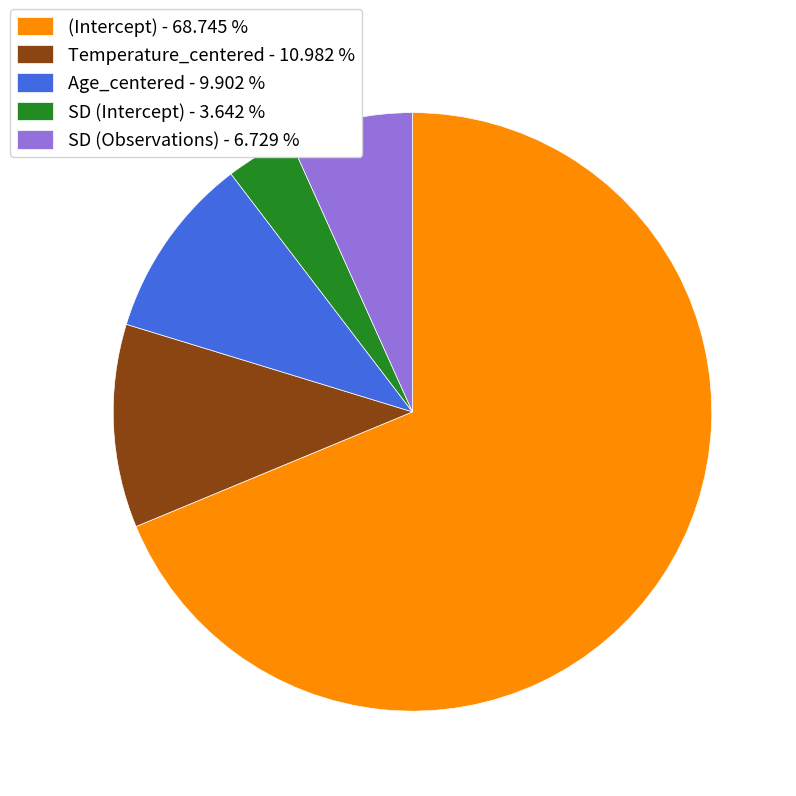

Between Temperature_centered and Age_centered, which is larger?

Temperature_centered